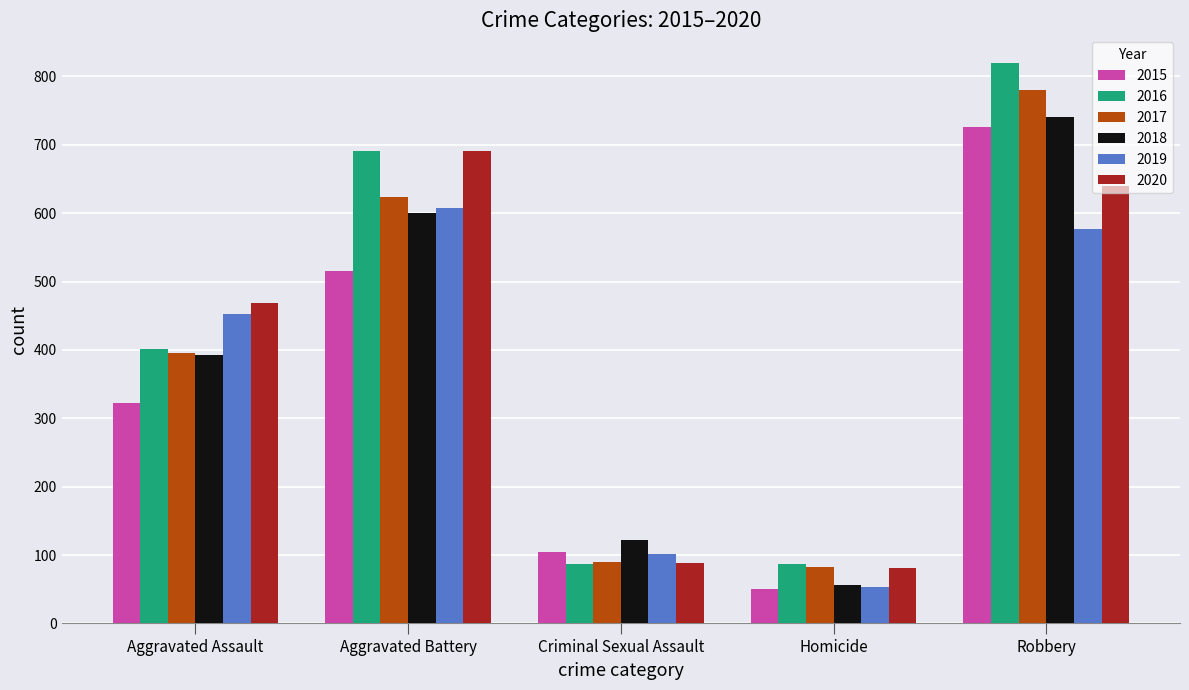

How many bars are there in each group?

6